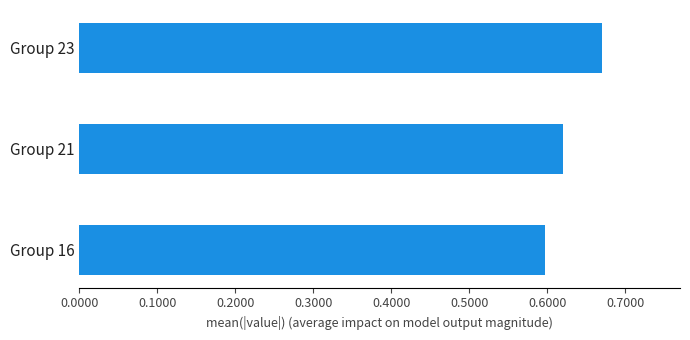

True or false: the data shows 0.9 at Group 16.

False